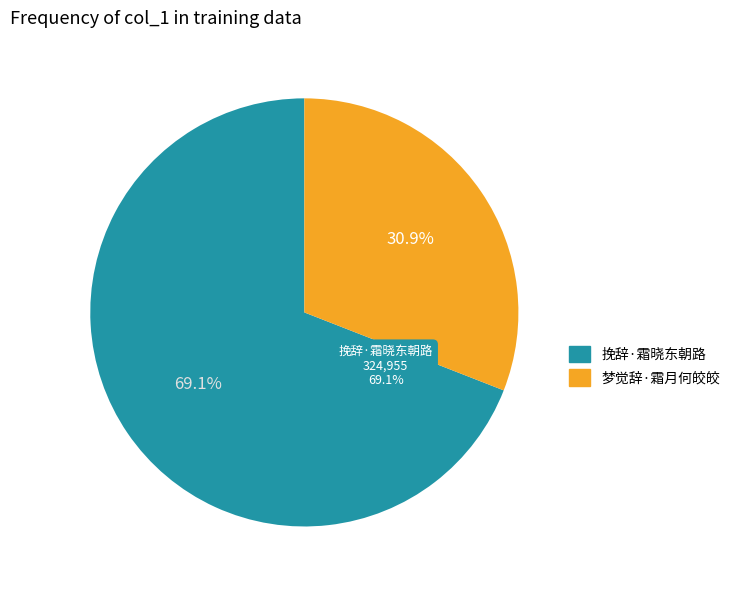

Which slice is the largest?

挽辞·霜晓东朝路